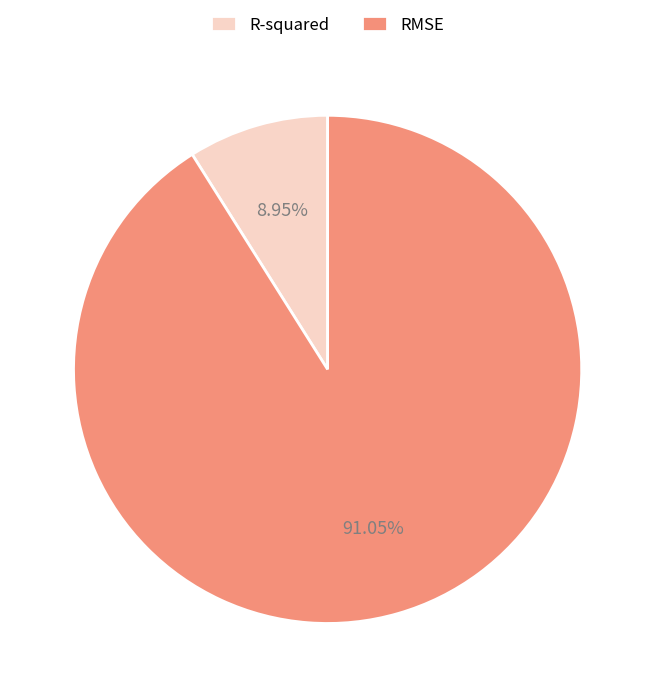

To the nearest percent, what is the difference between the R-squared and RMSE slice percentages?

82%